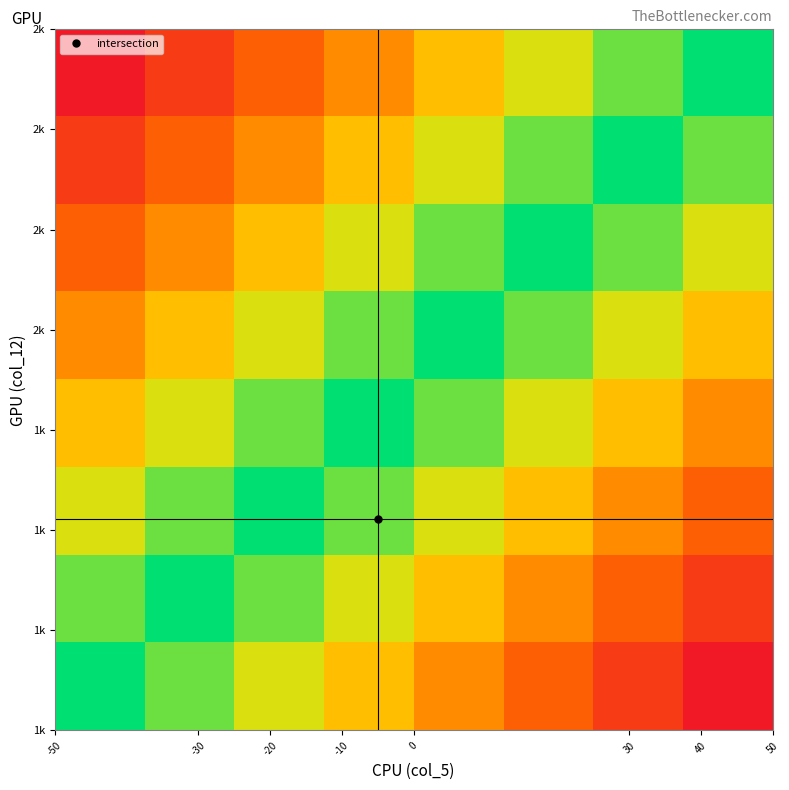

Count the number of data series in this chart.

8